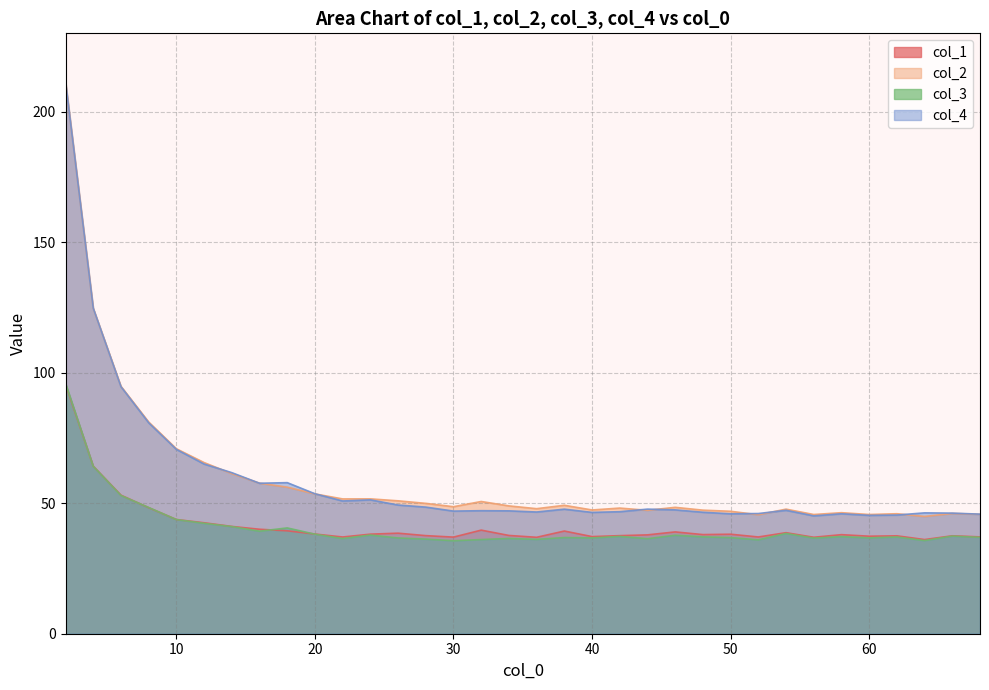

List the series in order of their peak value, lowest first.

col_1, col_3, col_4, col_2